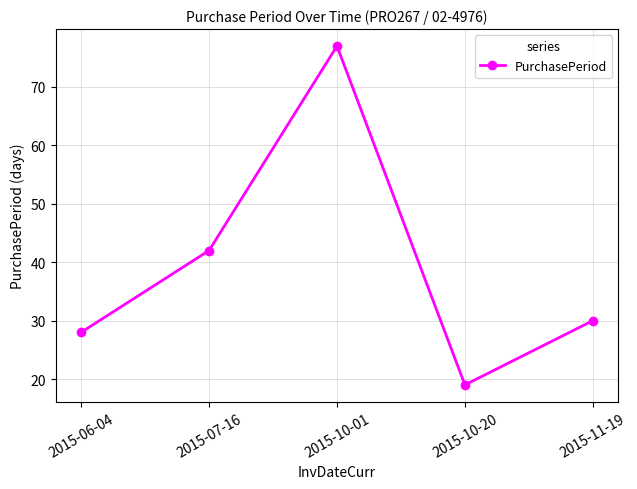

True or false: the data shows 10 at 2015-06-04.

False